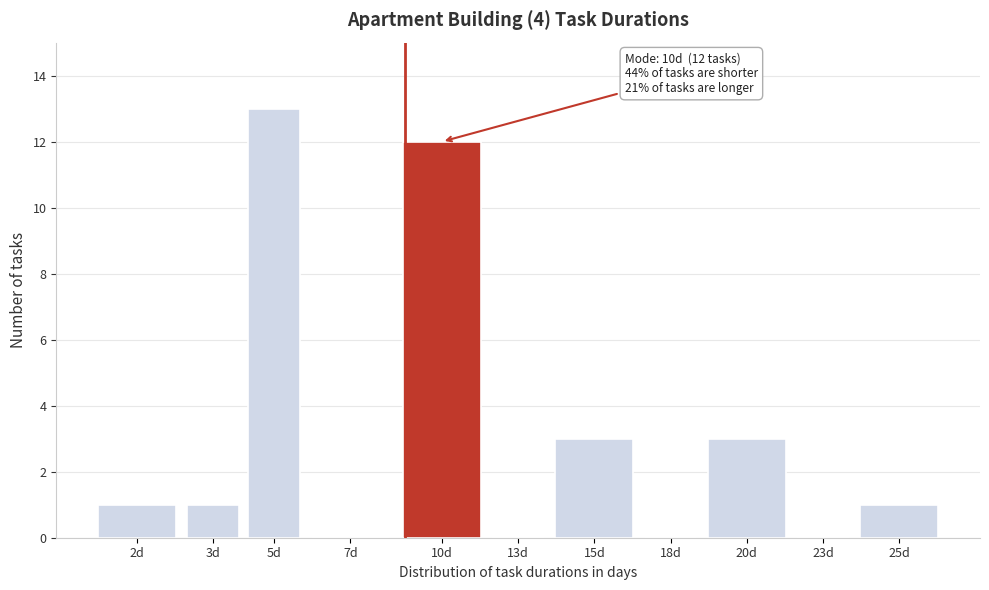

Reading right to left, transcribe all the data shown in this chart.

25d=1	23d=0	20d=3	18d=0	15d=3	13d=0	10d=12	7d=0	5d=13	3d=1	2d=1